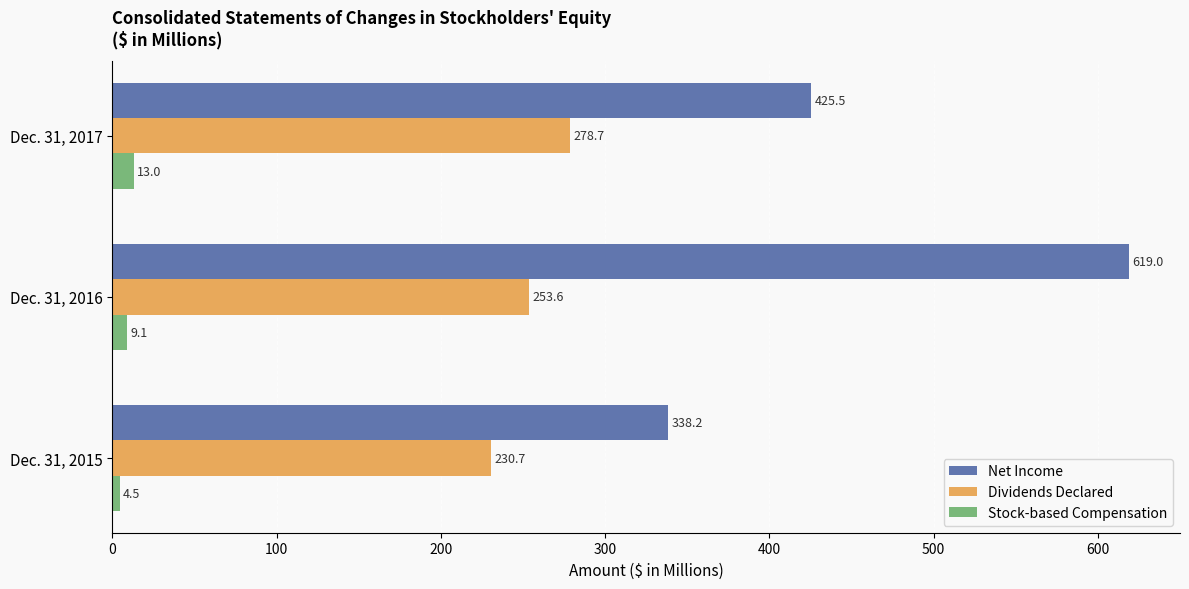

True or false: Stock-based Compensation has a value of 13.0 at Dec. 31, 2017.

True